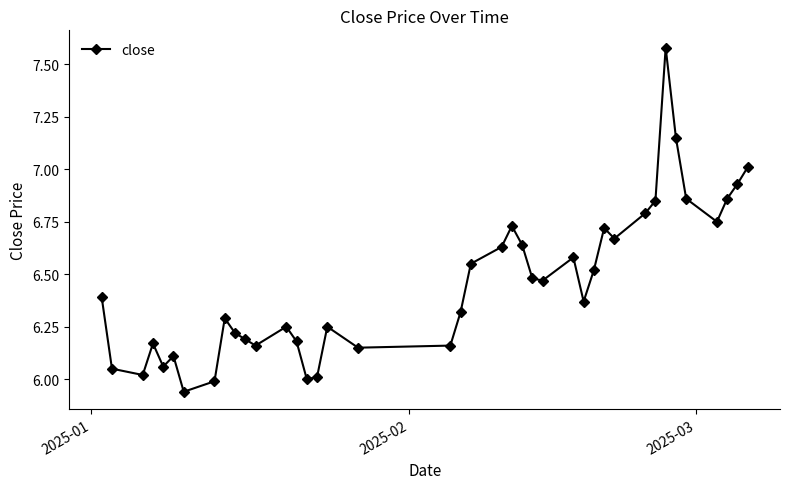

How many series are shown in this chart?

1